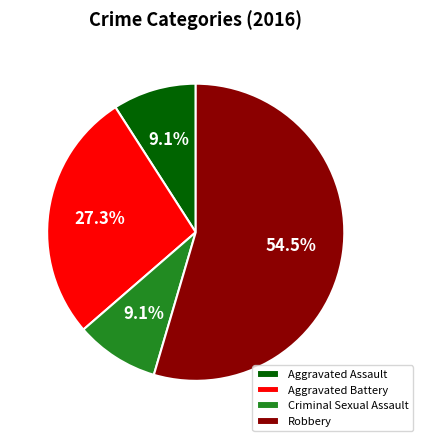

Which slice is the largest?

Robbery